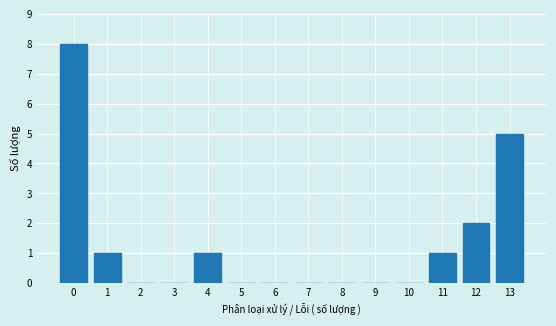

Reading left to right, list every bar in this chart as the range it spans on the x-axis followed by its height. The values are not printed on the chart, so give them approximately, as read against the axis.

-0.5 to 0.5: 8
0.5 to 1.5: 1
1.5 to 2.5: 0
2.5 to 3.5: 0
3.5 to 4.5: 1
4.5 to 5.5: 0
5.5 to 6.5: 0
6.5 to 7.5: 0
7.5 to 8.5: 0
8.5 to 9.5: 0
9.5 to 10.5: 0
10.5 to 11.5: 1
11.5 to 12.5: 2
12.5 to 13.5: 5